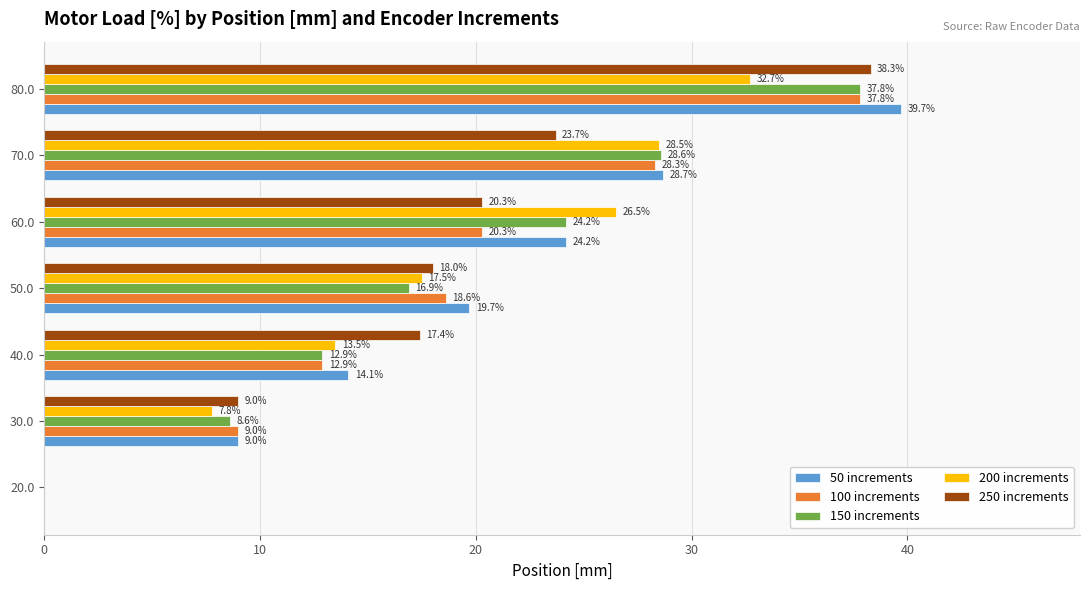

What is the greatest value displayed?

39.7